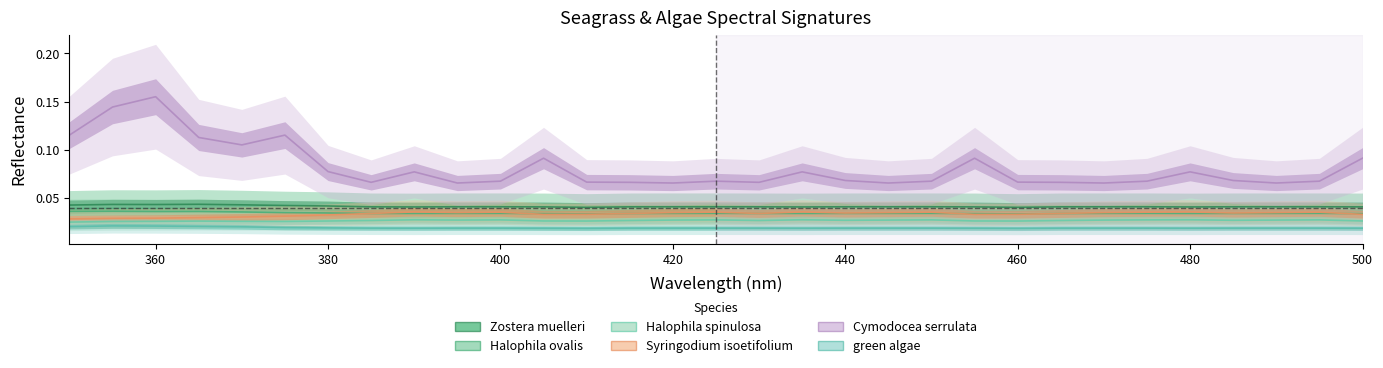

Reading left to right, transcribe all the data shown in this chart.

Zostera muelleri: 350=0.0	355=0.0	360=0.0	365=0.0	370=0.0	375=0.0	380=0.0	385=0.0	390=0.0	395=0.0	400=0.0	405=0.0	410=0.0	415=0.0	420=0.0	425=0.0	430=0.0	435=0.0	440=0.0	445=0.0	450=0.0	455=0.0	460=0.0	465=0.0	470=0.0	475=0.0	480=0.0	485=0.0	490=0.0	495=0.0	500=0.0
Halophila ovalis: 350=0.0	355=0.0	360=0.0	365=0.0	370=0.0	375=0.0	380=0.0	385=0.0	390=0.0	395=0.0	400=0.0	405=0.0	410=0.0	415=0.0	420=0.0	425=0.0	430=0.0	435=0.0	440=0.0	445=0.0	450=0.0	455=0.0	460=0.0	465=0.0	470=0.0	475=0.0	480=0.0	485=0.0	490=0.0	495=0.0	500=0.0
Halophila spinulosa: 350=0.0	355=0.0	360=0.0	365=0.0	370=0.0	375=0.0	380=0.0	385=0.0	390=0.0	395=0.0	400=0.0	405=0.0	410=0.0	415=0.0	420=0.0	425=0.0	430=0.0	435=0.0	440=0.0	445=0.0	450=0.0	455=0.0	460=0.0	465=0.0	470=0.0	475=0.0	480=0.0	485=0.0	490=0.0	495=0.0	500=0.0
Syringodium isoetifolium: 350=0.0	355=0.0	360=0.0	365=0.0	370=0.0	375=0.0	380=0.0	385=0.0	390=0.0	395=0.0	400=0.0	405=0.0	410=0.0	415=0.0	420=0.0	425=0.0	430=0.0	435=0.0	440=0.0	445=0.0	450=0.0	455=0.0	460=0.0	465=0.0	470=0.0	475=0.0	480=0.0	485=0.0	490=0.0	495=0.0	500=0.0
Cymodocea serrulata: 350=0.1	355=0.1	360=0.2	365=0.1	370=0.1	375=0.1	380=0.1	385=0.1	390=0.1	395=0.1	400=0.1	405=0.1	410=0.1	415=0.1	420=0.1	425=0.1	430=0.1	435=0.1	440=0.1	445=0.1	450=0.1	455=0.1	460=0.1	465=0.1	470=0.1	475=0.1	480=0.1	485=0.1	490=0.1	495=0.1	500=0.1
green algae: 350=0.0	355=0.0	360=0.0	365=0.0	370=0.0	375=0.0	380=0.0	385=0.0	390=0.0	395=0.0	400=0.0	405=0.0	410=0.0	415=0.0	420=0.0	425=0.0	430=0.0	435=0.0	440=0.0	445=0.0	450=0.0	455=0.0	460=0.0	465=0.0	470=0.0	475=0.0	480=0.0	485=0.0	490=0.0	495=0.0	500=0.0